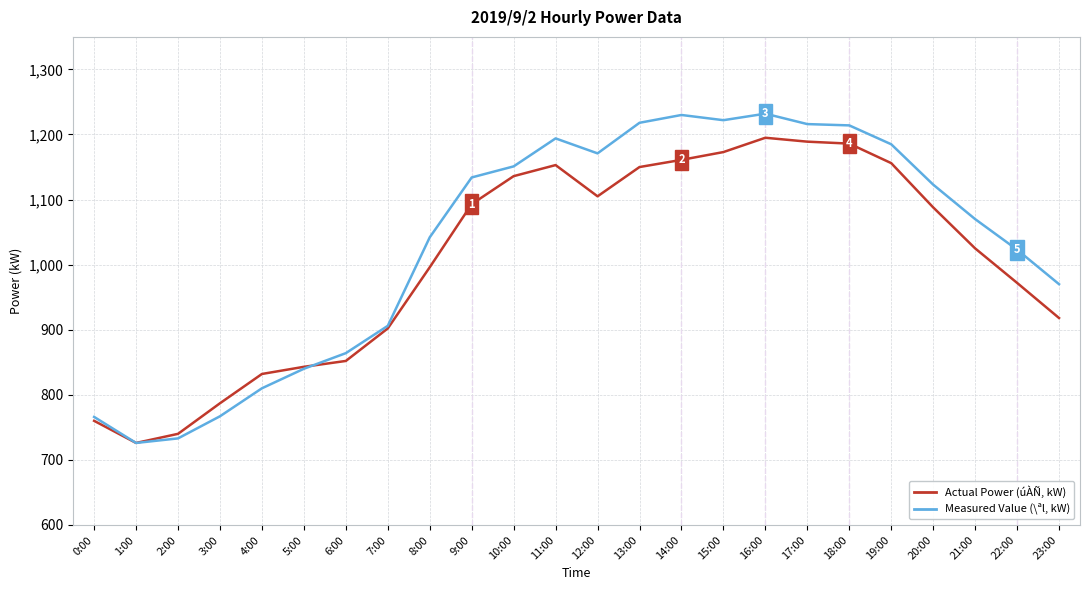

What is the total value across all series at 5:00?

1683